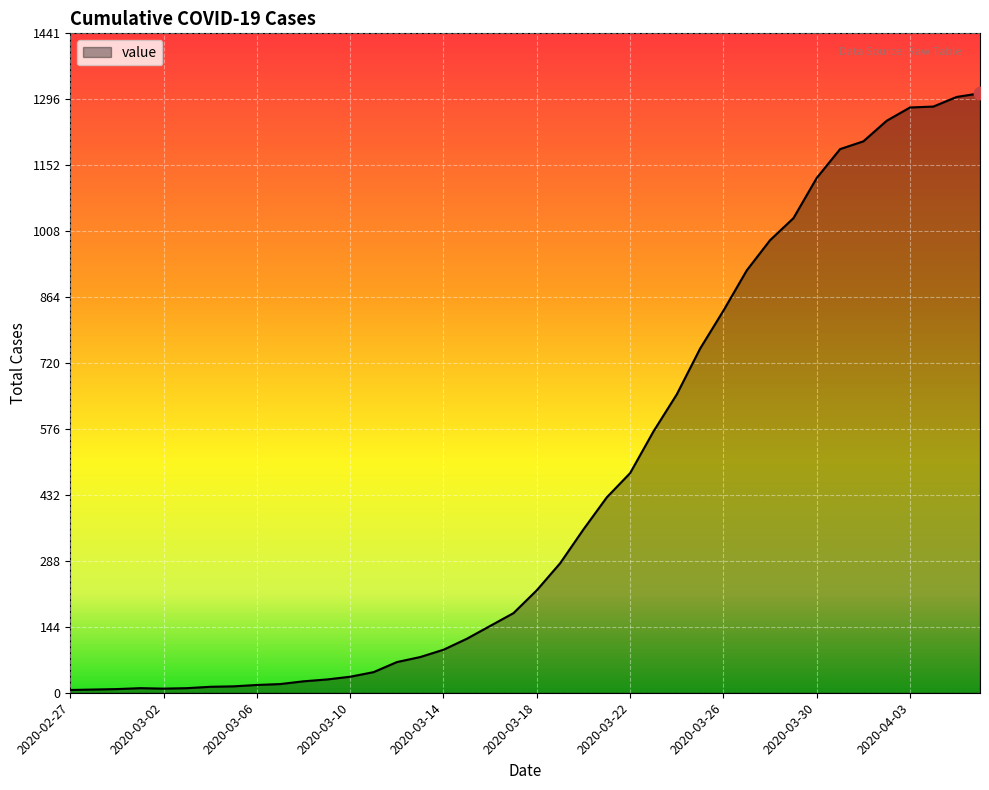

What is the greatest value displayed?

1310